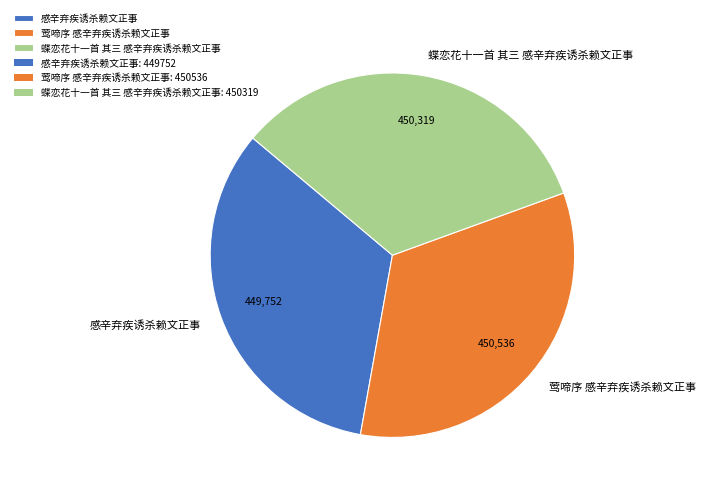

Does 莺啼序 感辛弃疾诱杀赖文正事 account for over 50% of the chart?

No